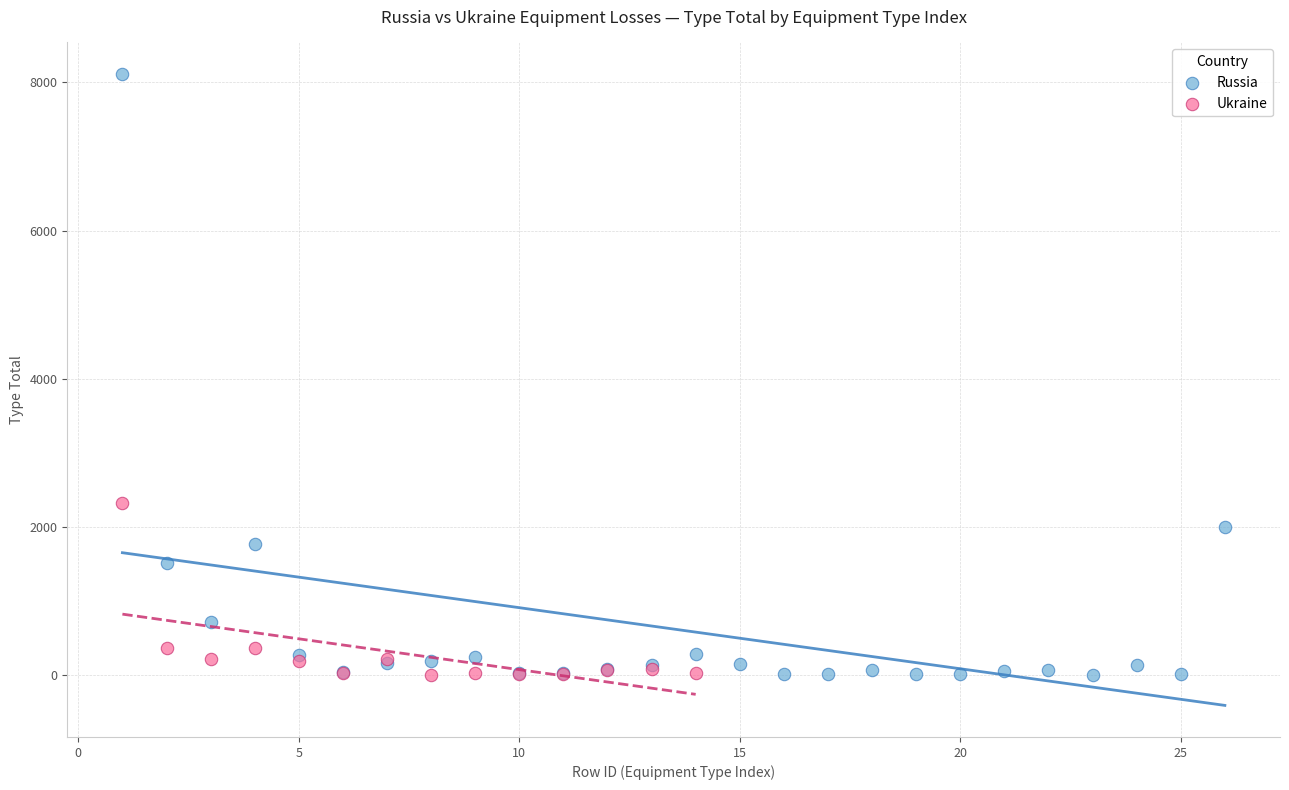

Which series has the widest spread of Y values?

Russia